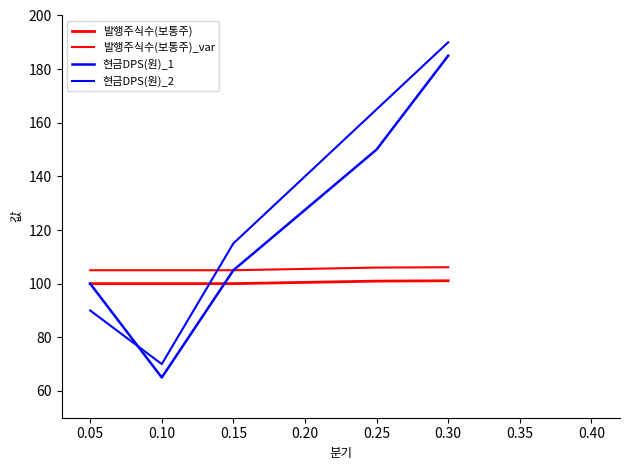

Reading left to right, extract all data points from this chart.

발행주식수(보통주): 100.0	100.0	100.0	100.9	101.1
발행주식수(보통주)_var: 105.0	105.0	105.0	106.0	106.1
현금DPS(원)_1: 100.0	65.0	105.0	150.0	185.0
현금DPS(원)_2: 90.0	70.0	115.0	165.0	190.0